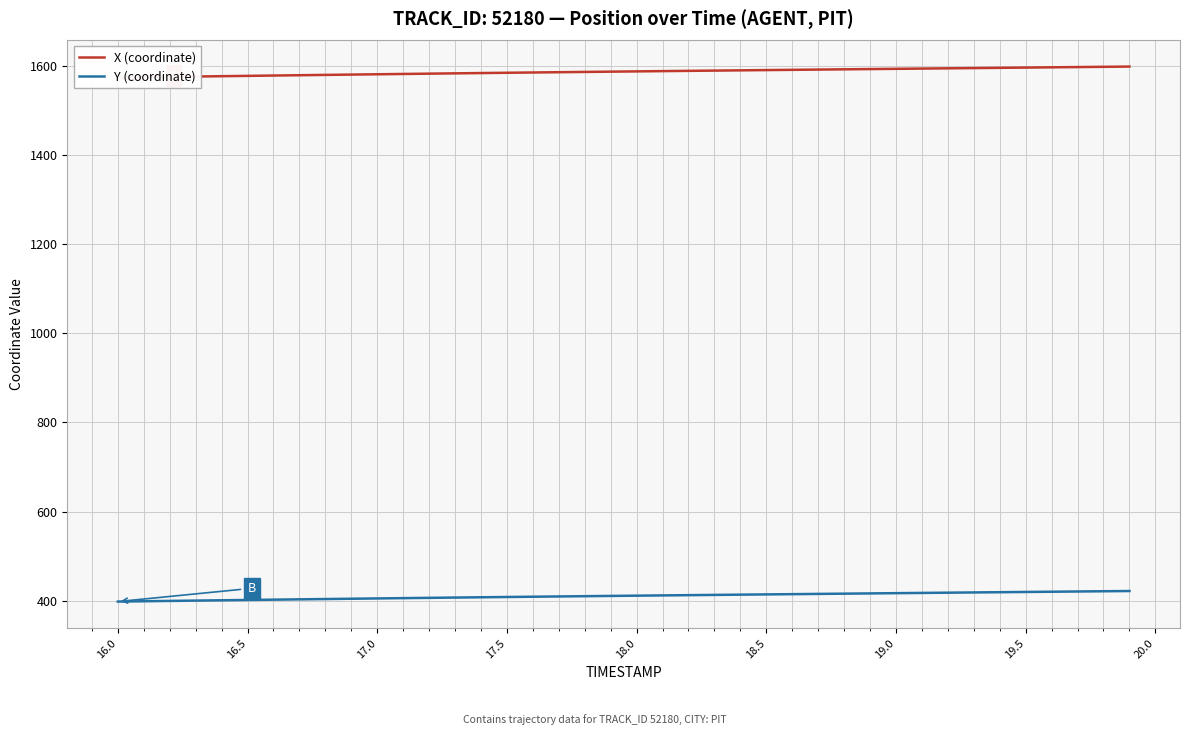

What is the lowest value of the Y (coordinate) series?

398.1